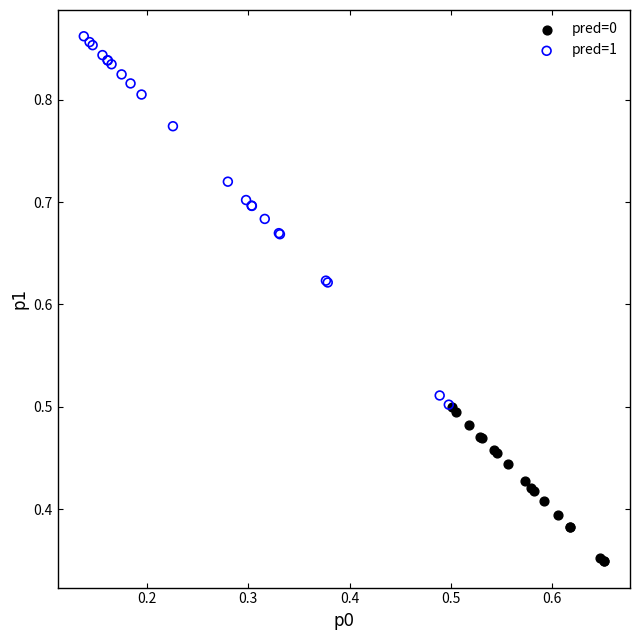

Which series has the largest Y range (max minus min)?

pred=1